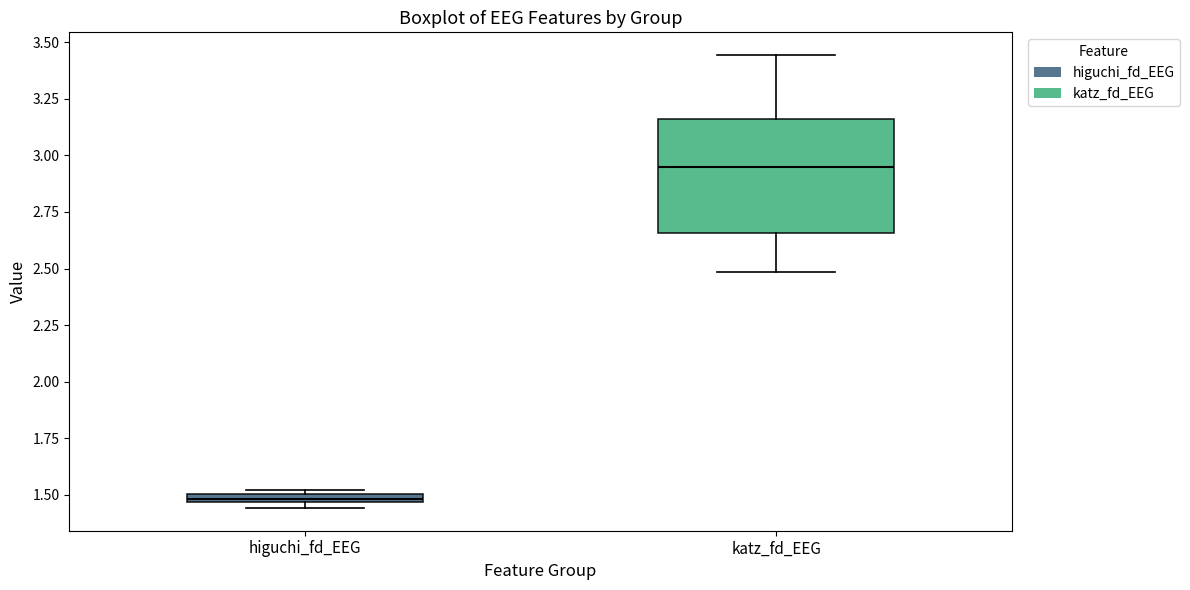

Which box is the tallest, from its lower edge to its upper edge?

katz_fd_EEG